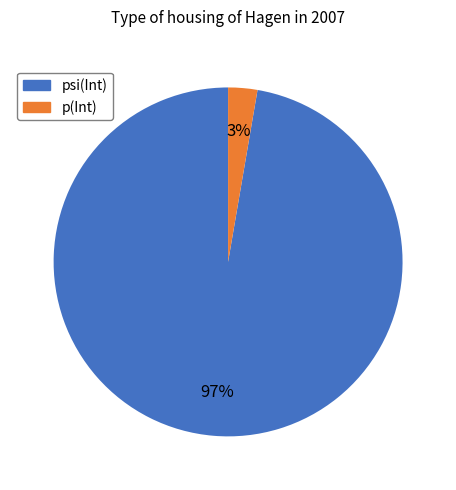

Is the sum of psi(Int) and p(Int) greater than half?

Yes